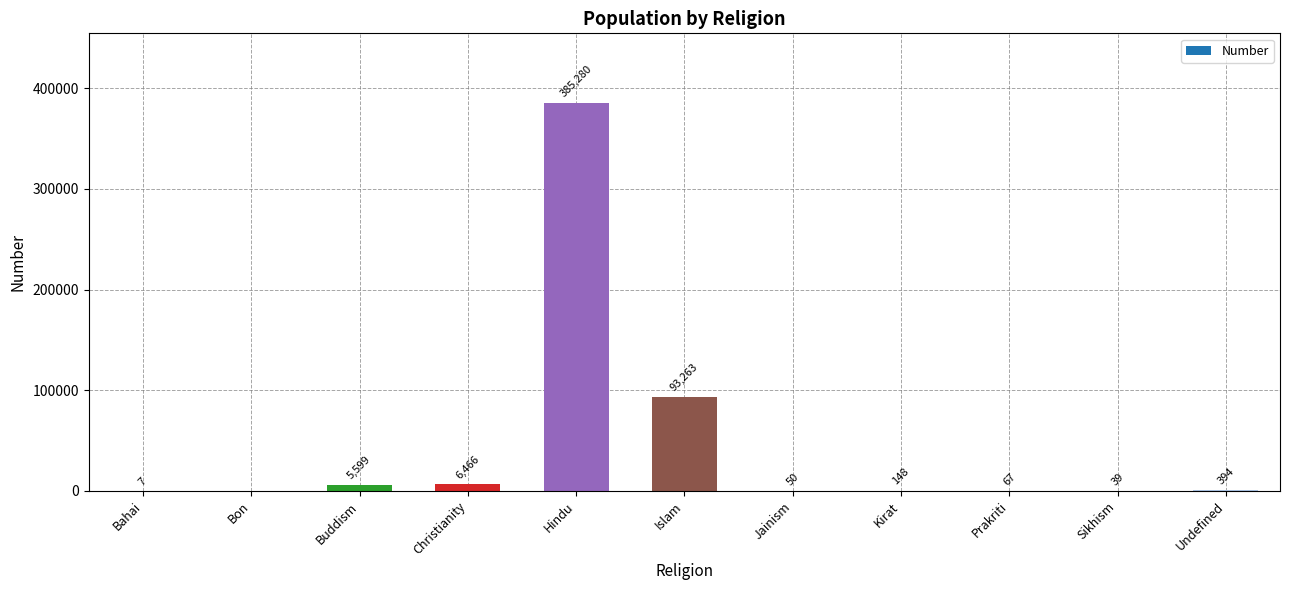

What value does the data have at Islam?

93263